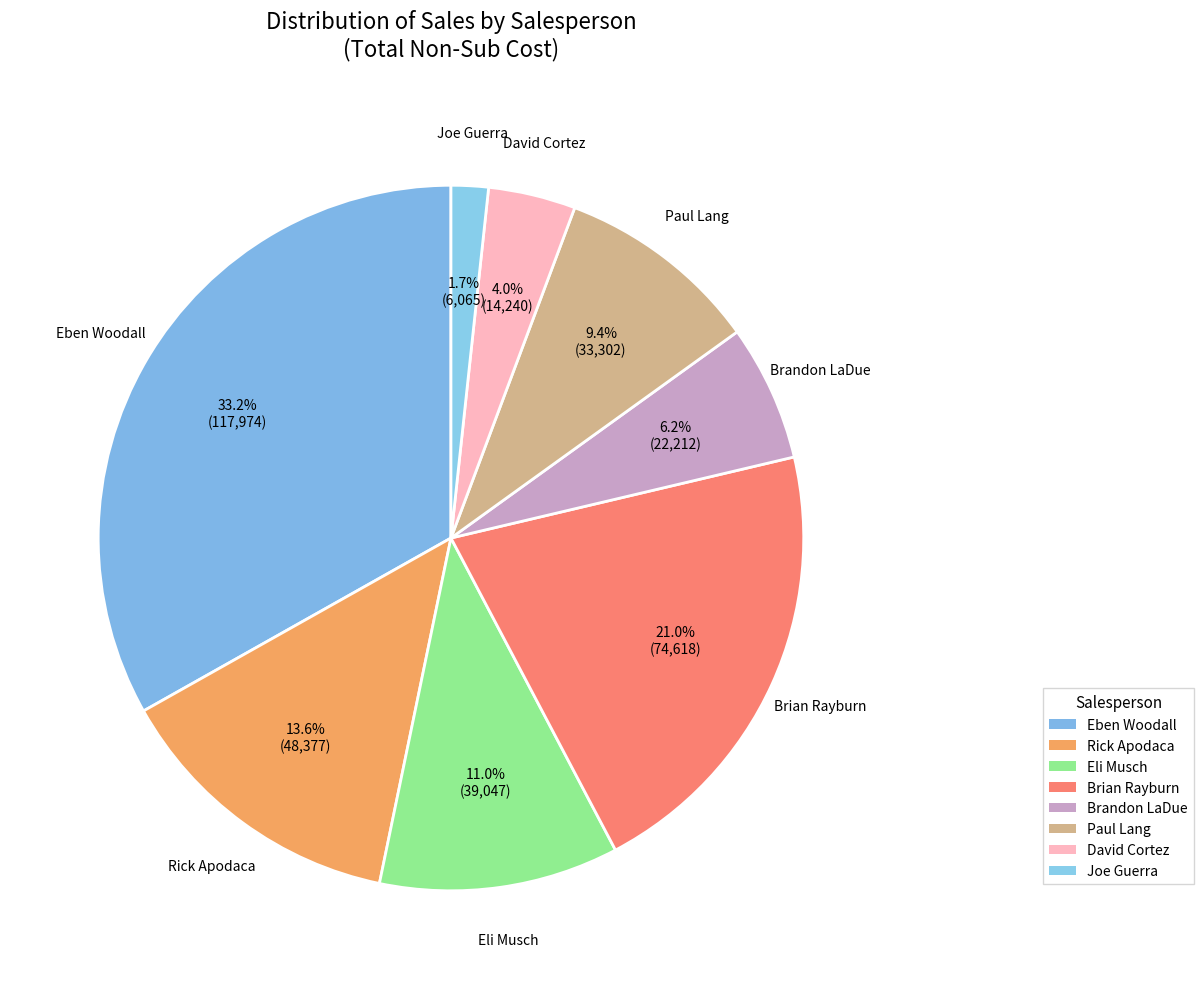

How many segments does this pie chart have?

8